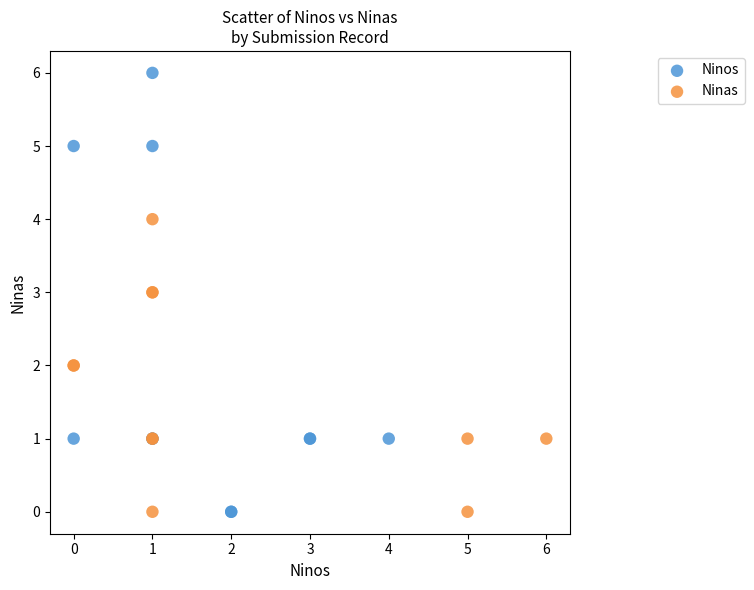

Which series has the largest Y range (max minus min)?

Ninos